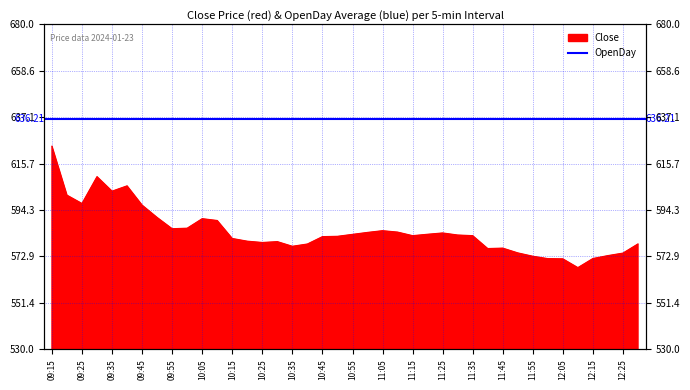

What is the value of the 6th point from the left?

605.4